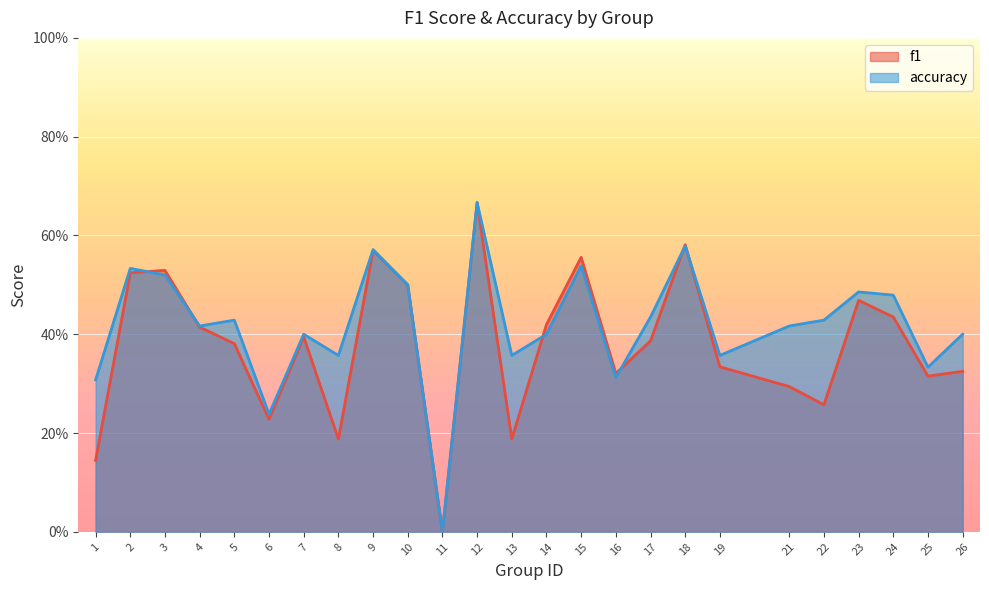

What is the greatest value displayed?

0.7